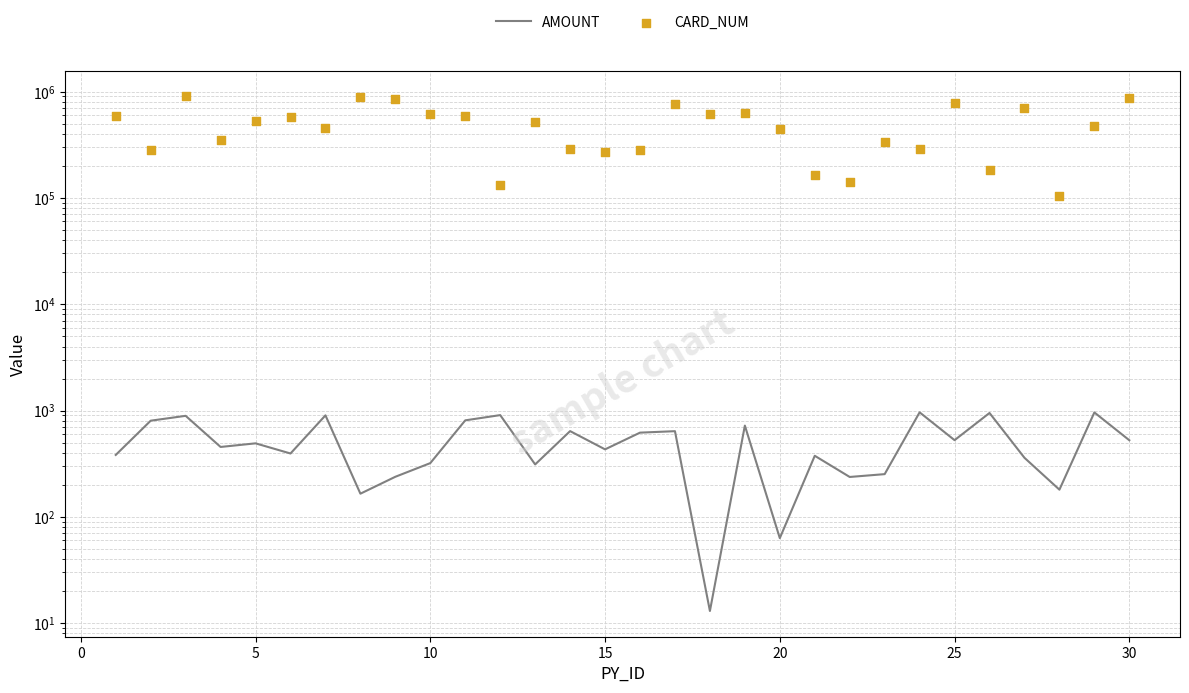

Is the value of AMOUNT at 35 greater than the value of CARD_NUM at 13?

No